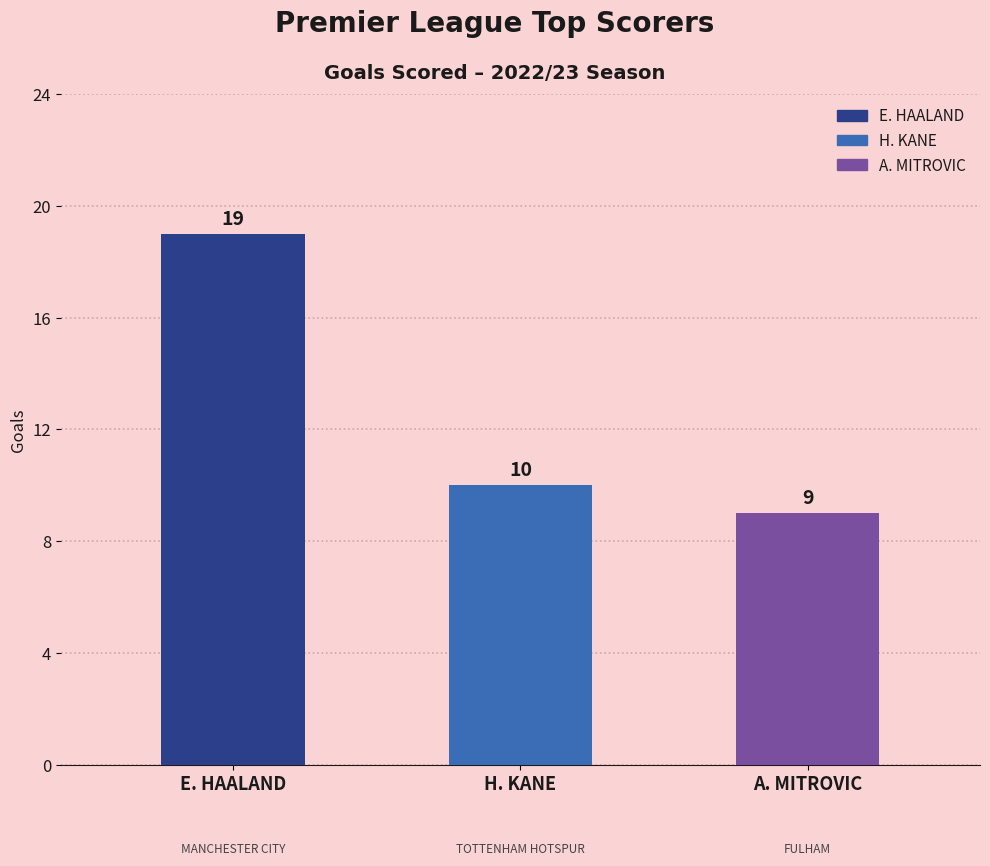

What position from the left is H. KANE?

2